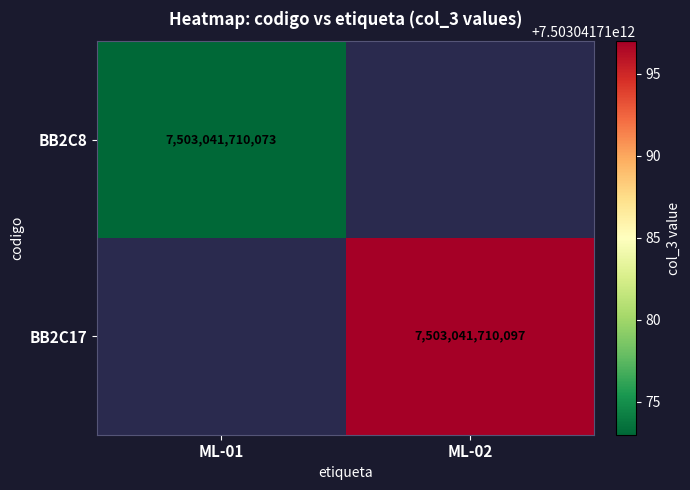

Which label corresponds to the smallest value in the chart?

ML-02